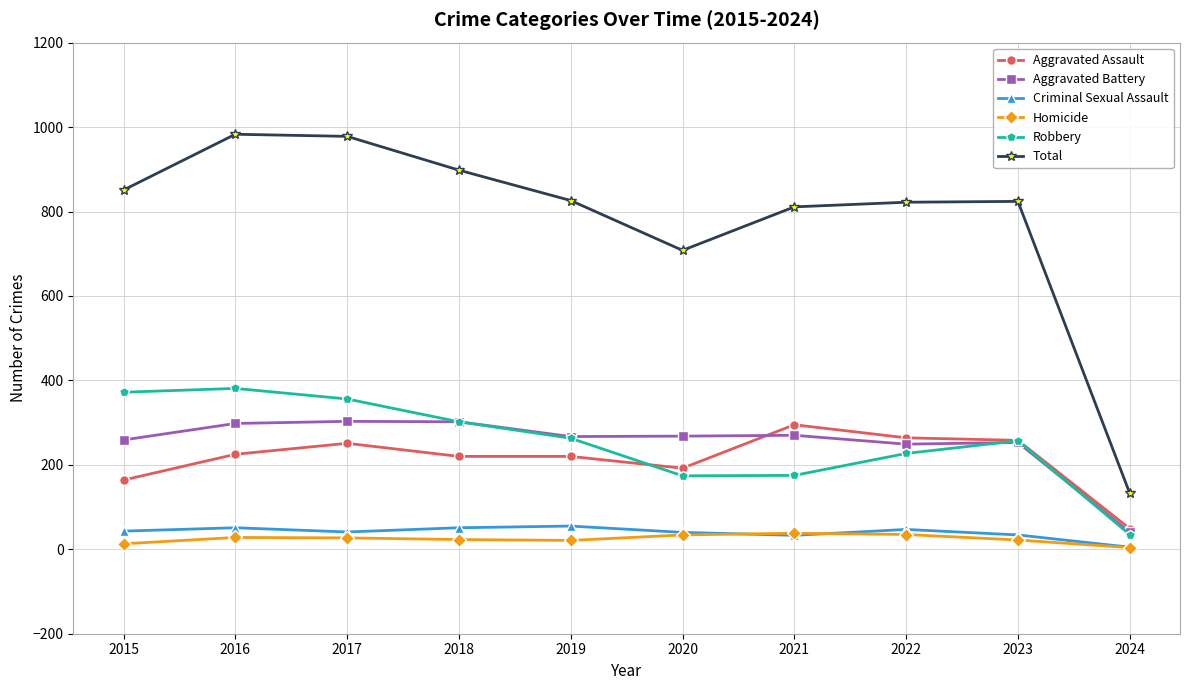

True or false: Robbery and Total cross at least once.

False